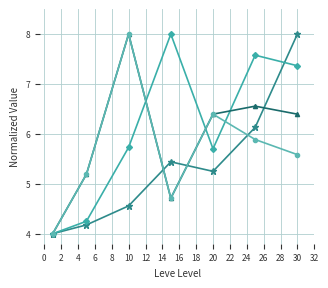

What is the maximum value shown in the chart?

8.0